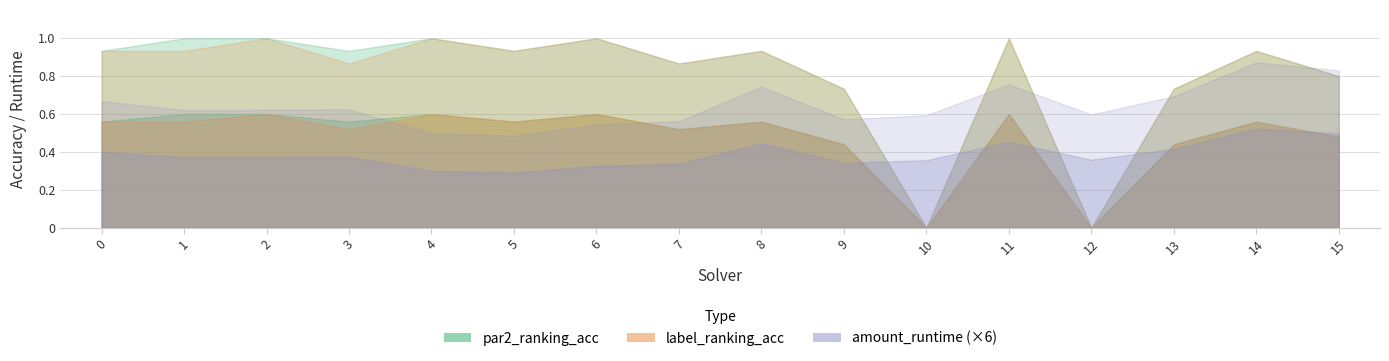

What is the difference between the maximum and minimum values in the amount_runtime series?

0.1